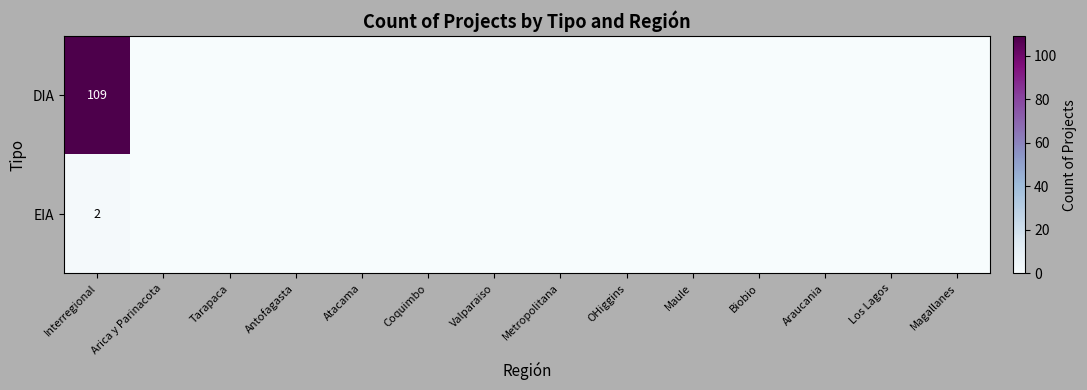

What is the total value across all series at Interregional?

111